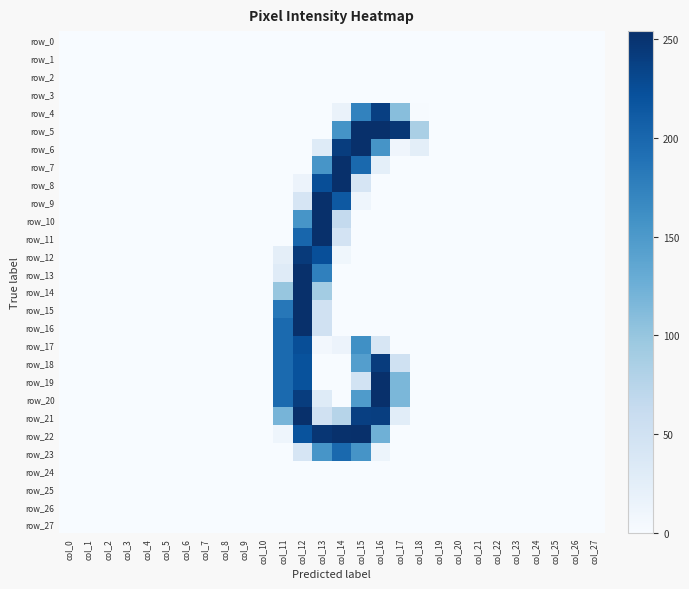

What is the average value of the row_8 series?

19